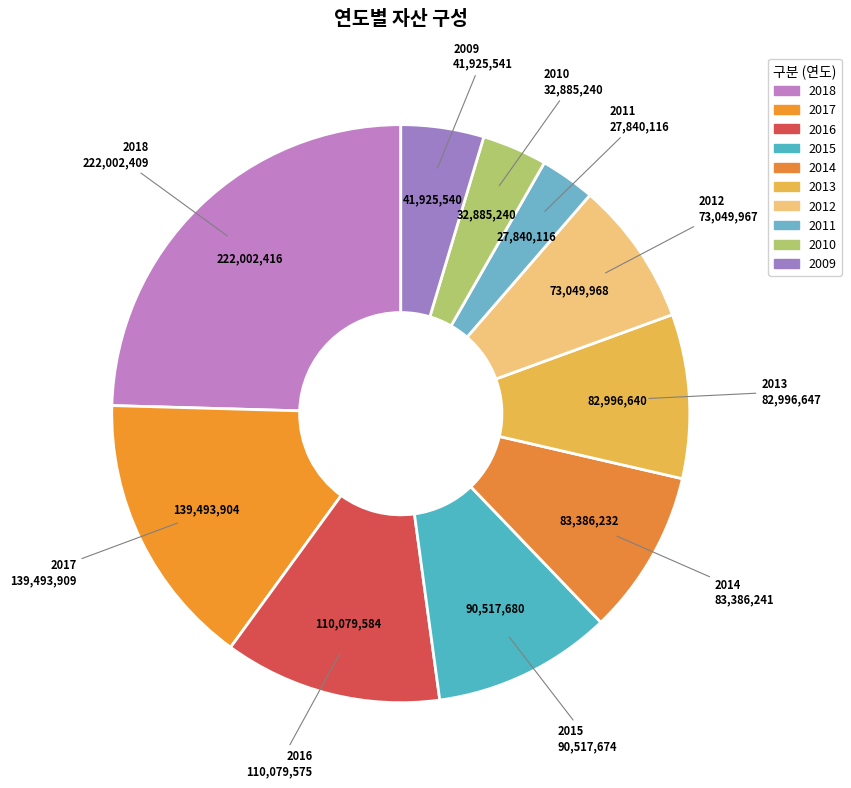

To the nearest percent, what is the difference between the largest and smallest slice percentages?

21%